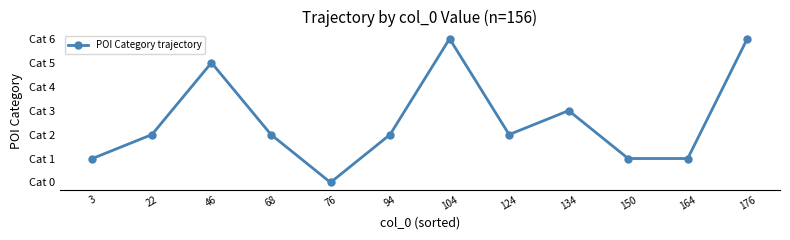

Where is the data nearest to the value 3?

134